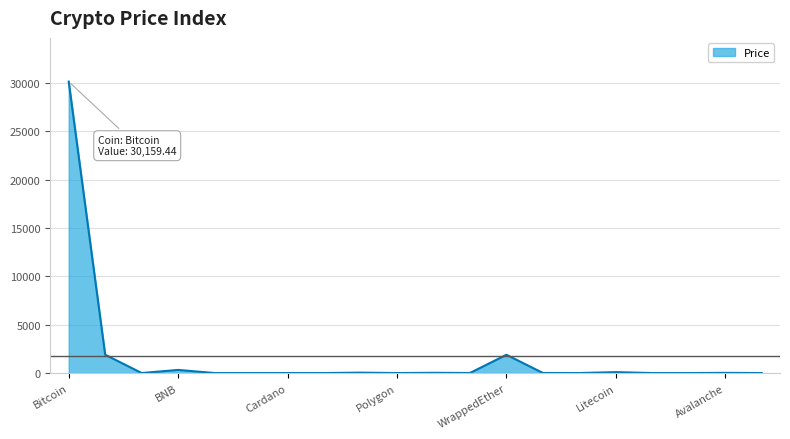

What is the maximum value shown in the chart?

30159.4